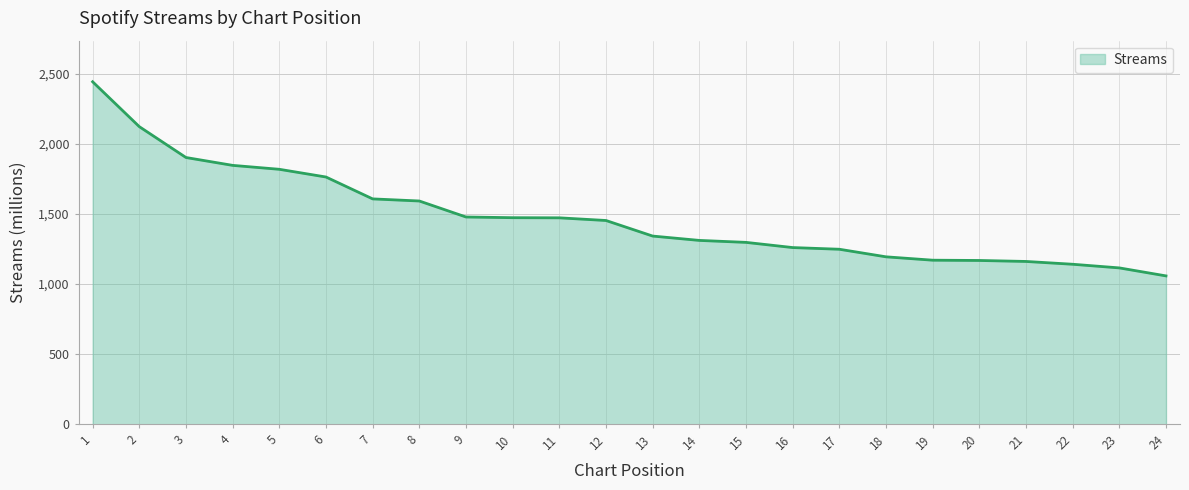

What is the ratio of the value at 9 to the value at 7?

0.9